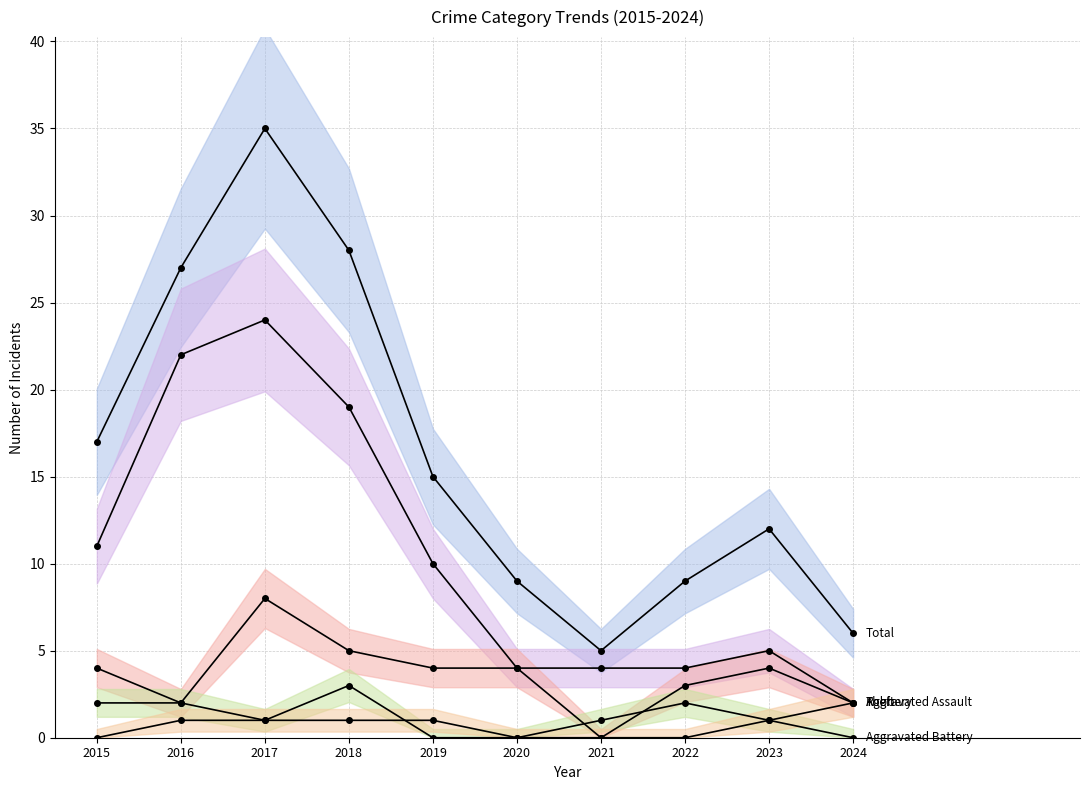

True or false: Robbery has a value of 2 at 2024.

True